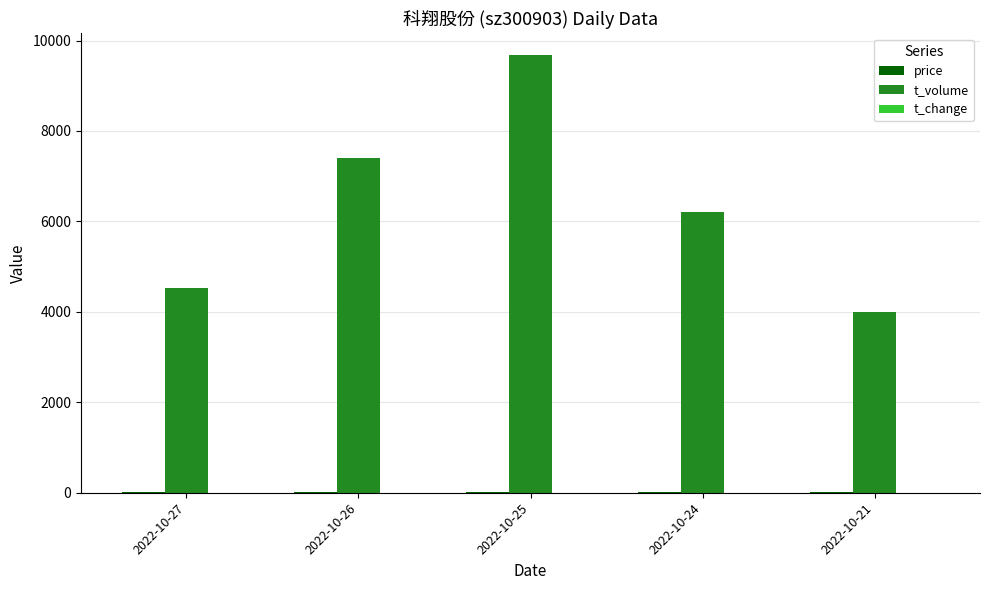

Count the number of data series in this chart.

3